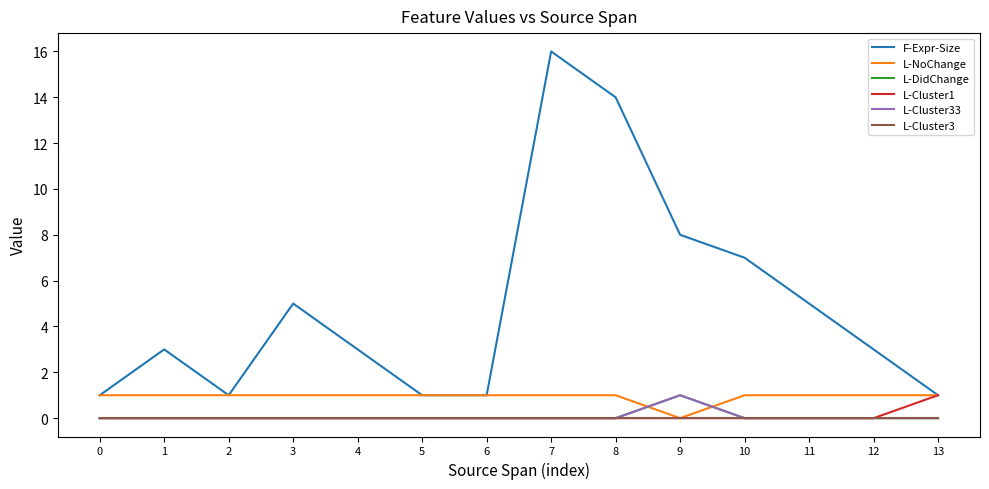

True or false: L-Cluster3 and L-NoChange intersect in this chart.

False